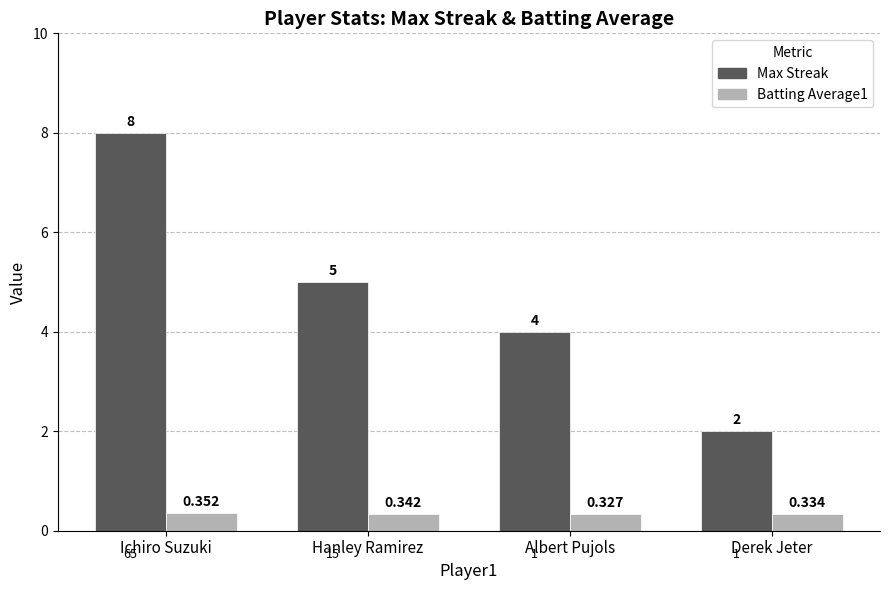

What is the average value of the Max Streak series?

4.8